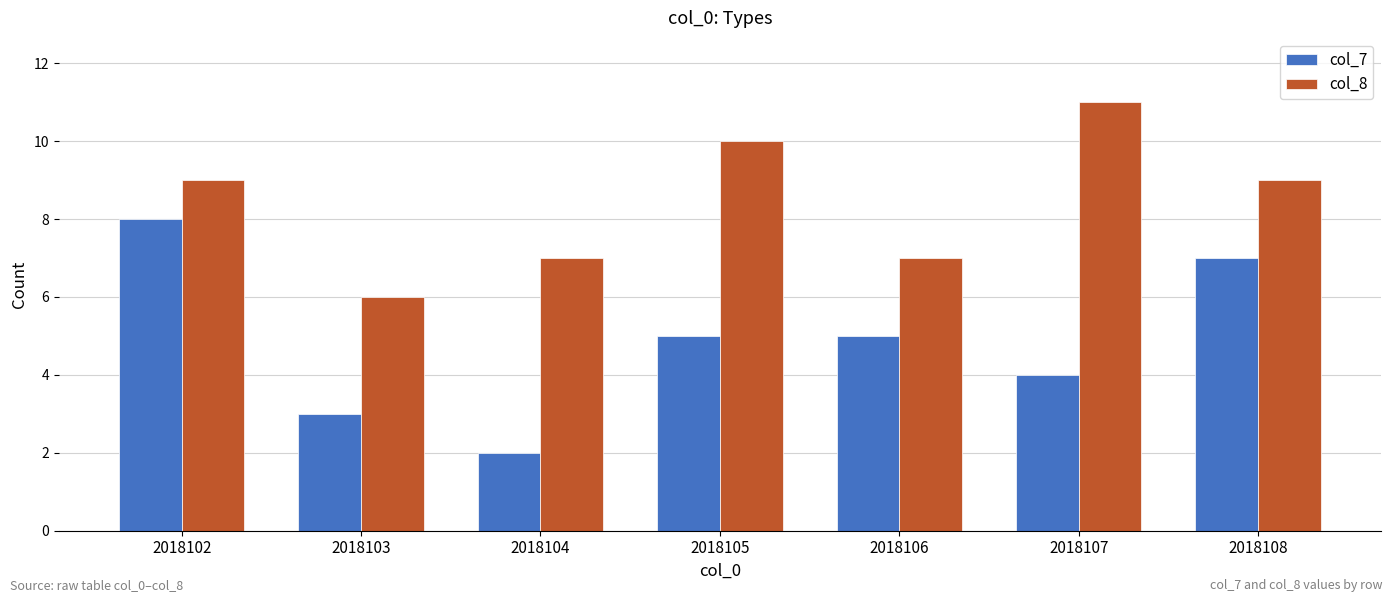

True or false: col_8 has a value of 9 at 2018102.

True